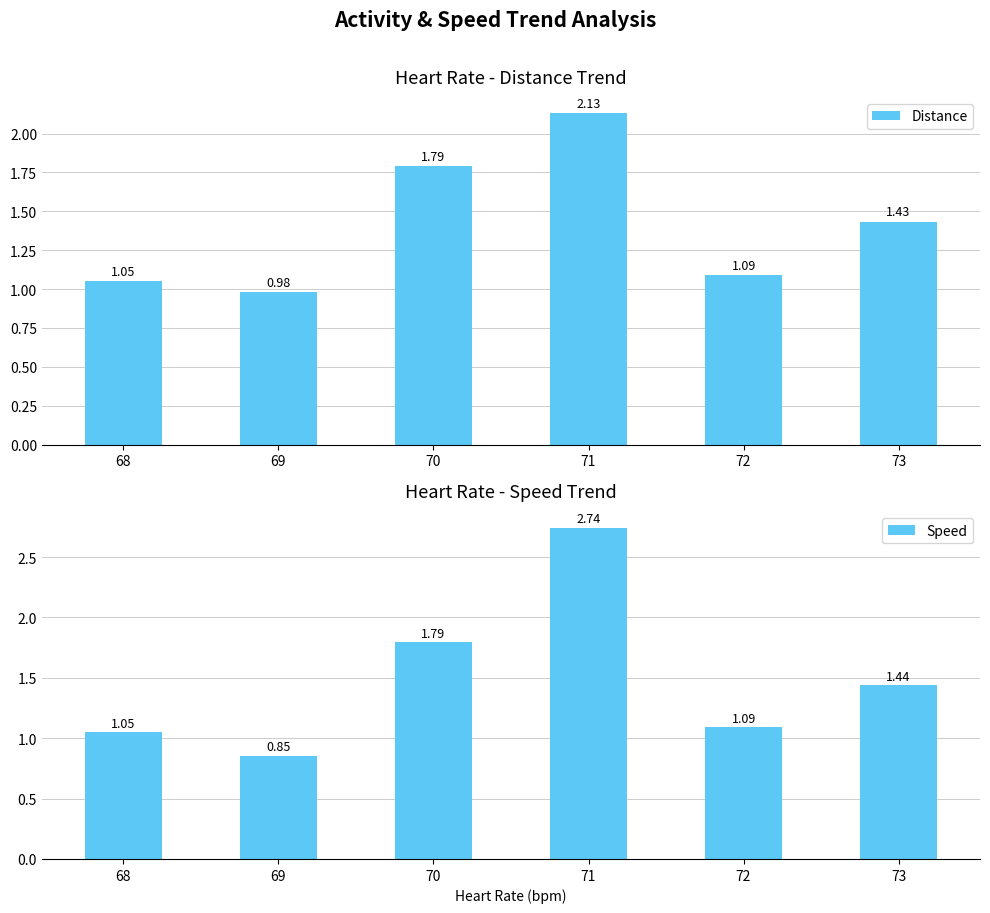

True or false: Distance has a value of 1.8 at 68.

False